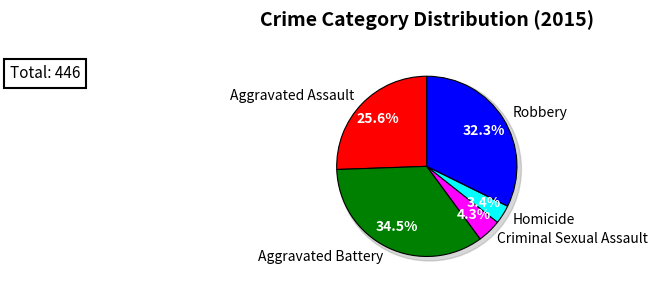

Which slice is the largest?

Aggravated Battery